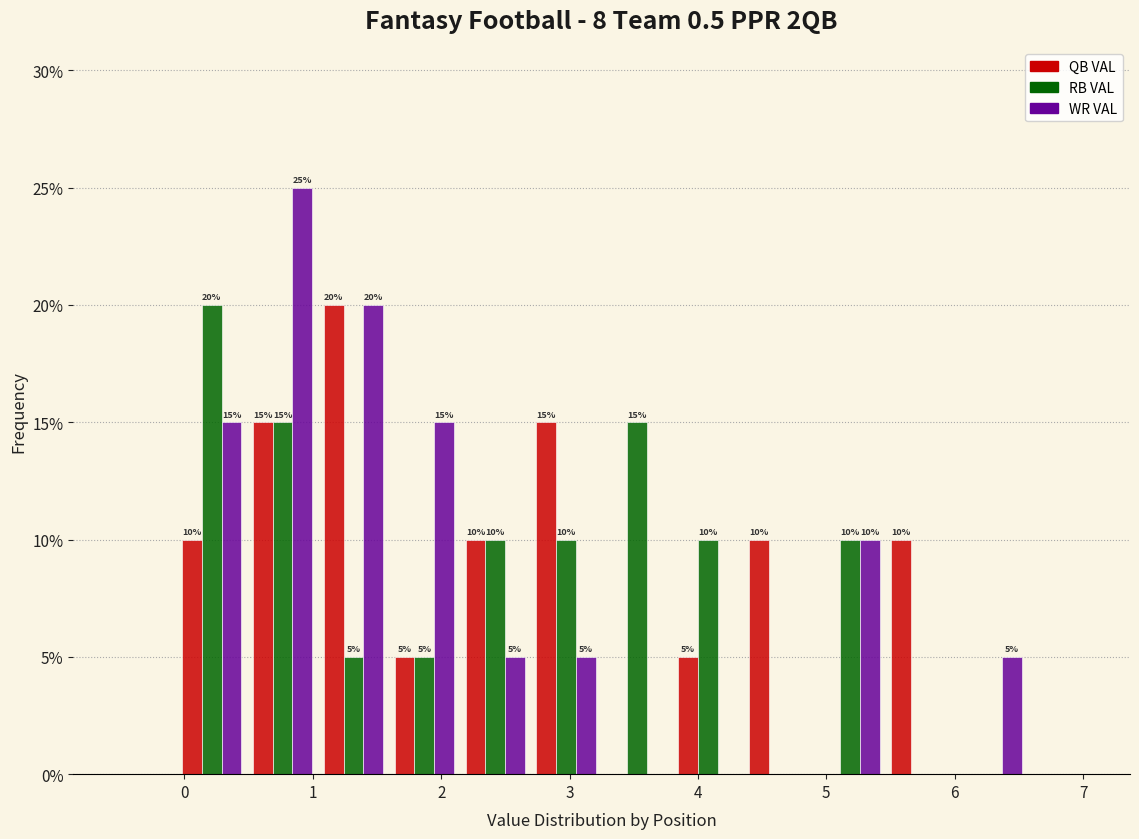

In the RB VAL series, which range on the x-axis has the tallest bar?

-0.1 to 0.5